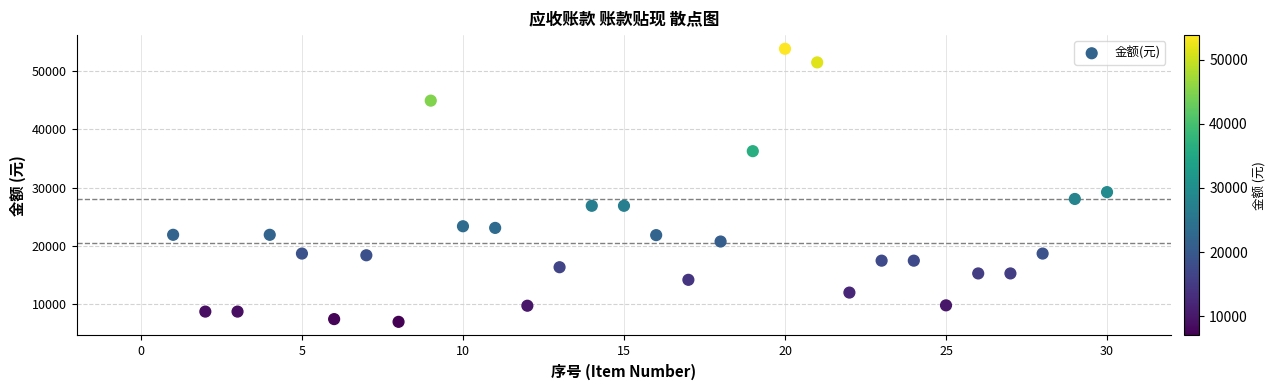

What is the range of Y values (max minus min)?

46800.0